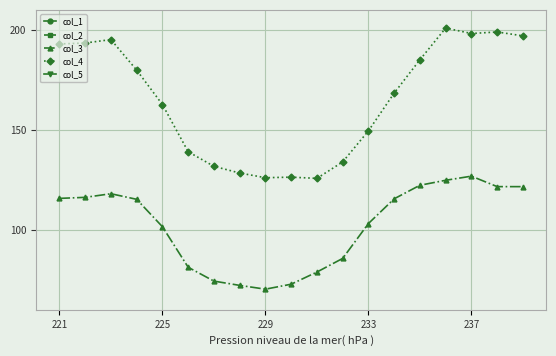

Which series changed the most between 9 and 14?

col_4